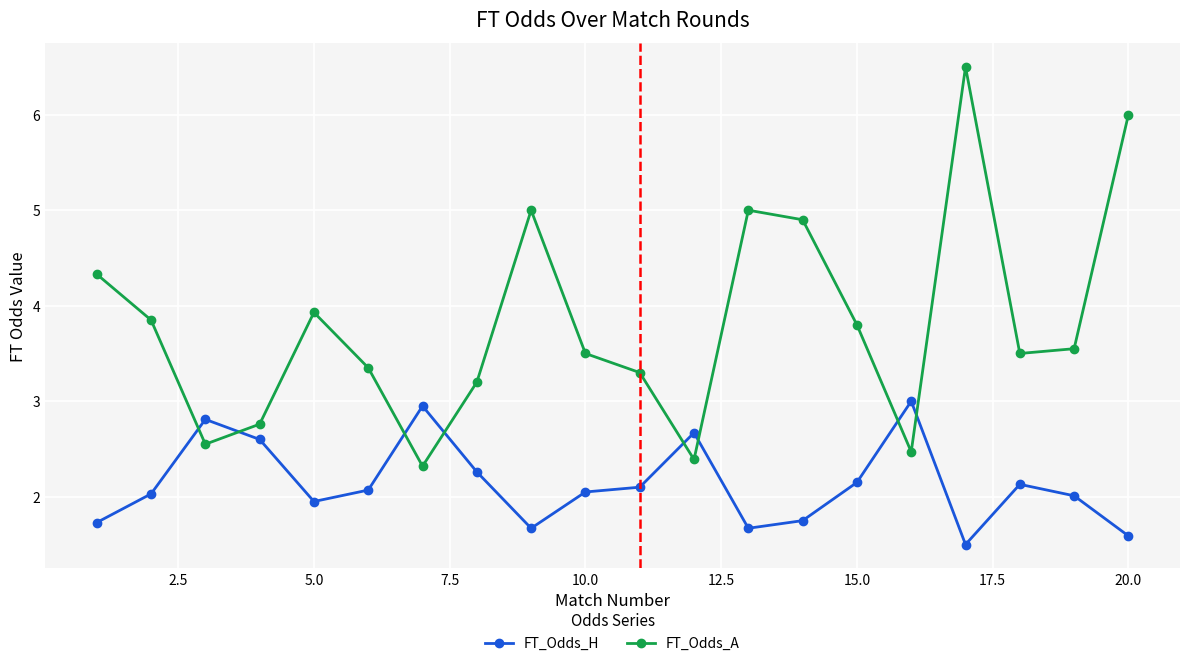

Which series has the largest range (max minus min)?

FT_Odds_A